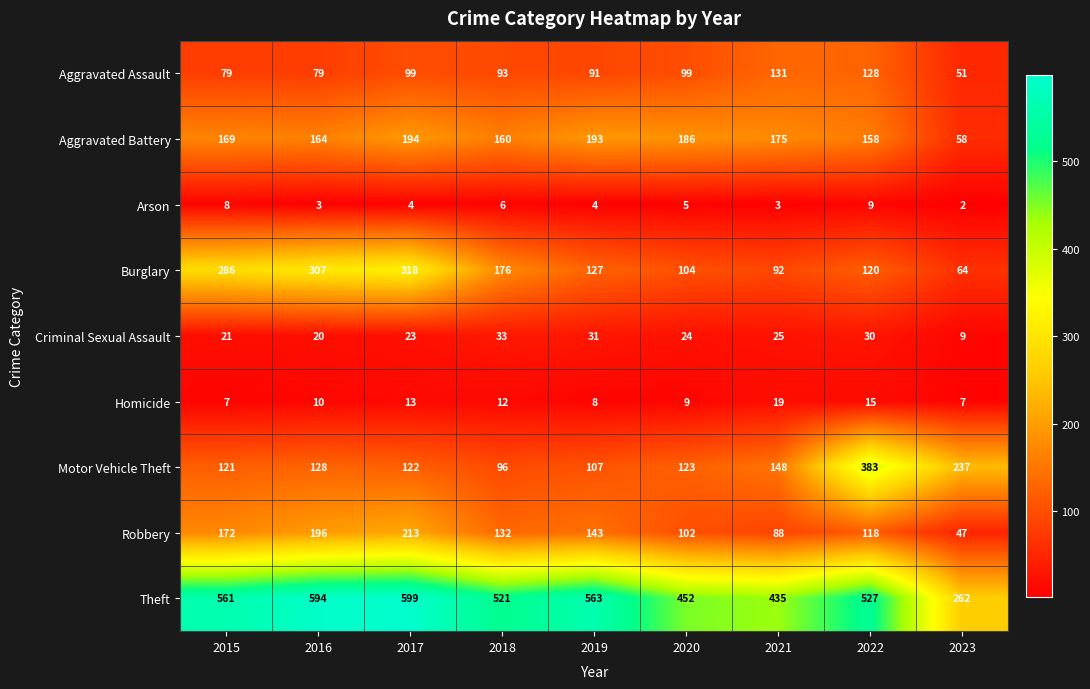

How many data points does each series have?

9